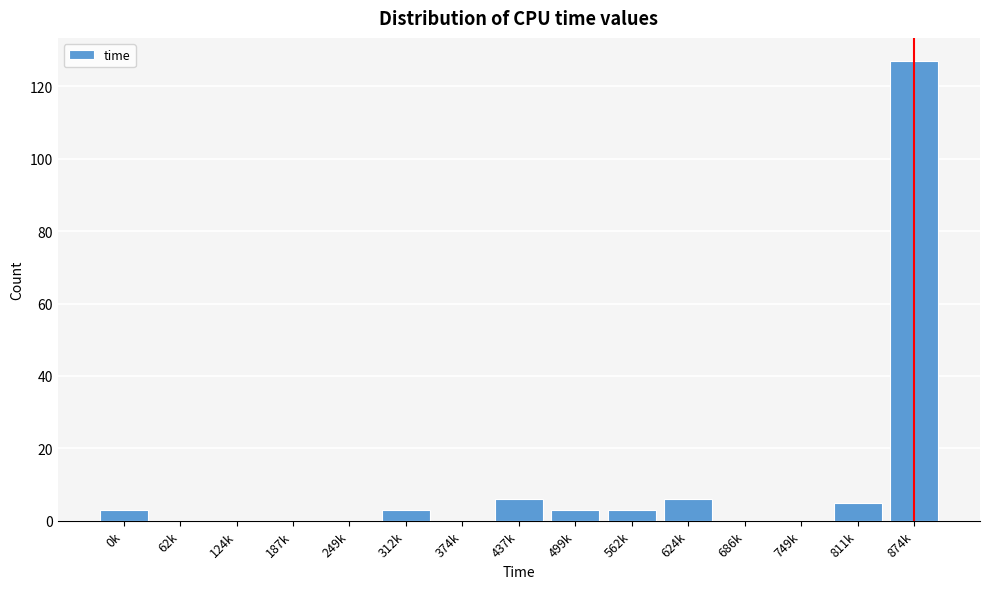

Reading right to left, list all the values displayed in this chart.

874k=127	811k=5	749k=0	686k=0	624k=6	562k=3	499k=3	437k=6	374k=0	312k=3	249k=0	187k=0	124k=0	62k=0	0k=3